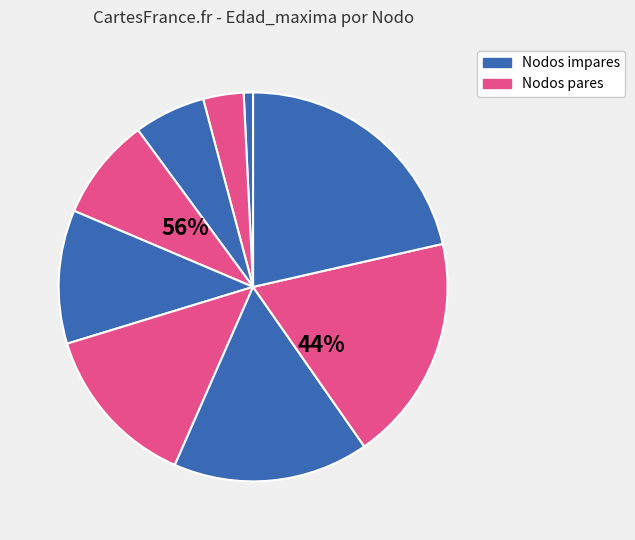

Count the number of slices in the pie.

9